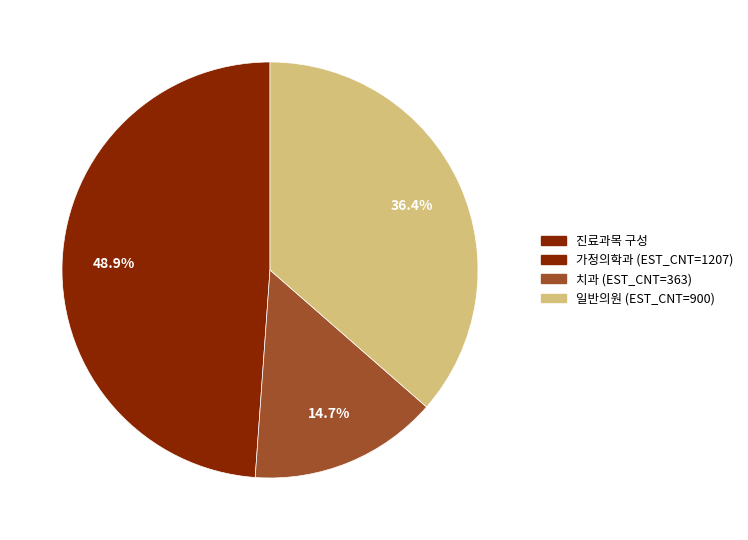

Count the number of slices in the pie.

3